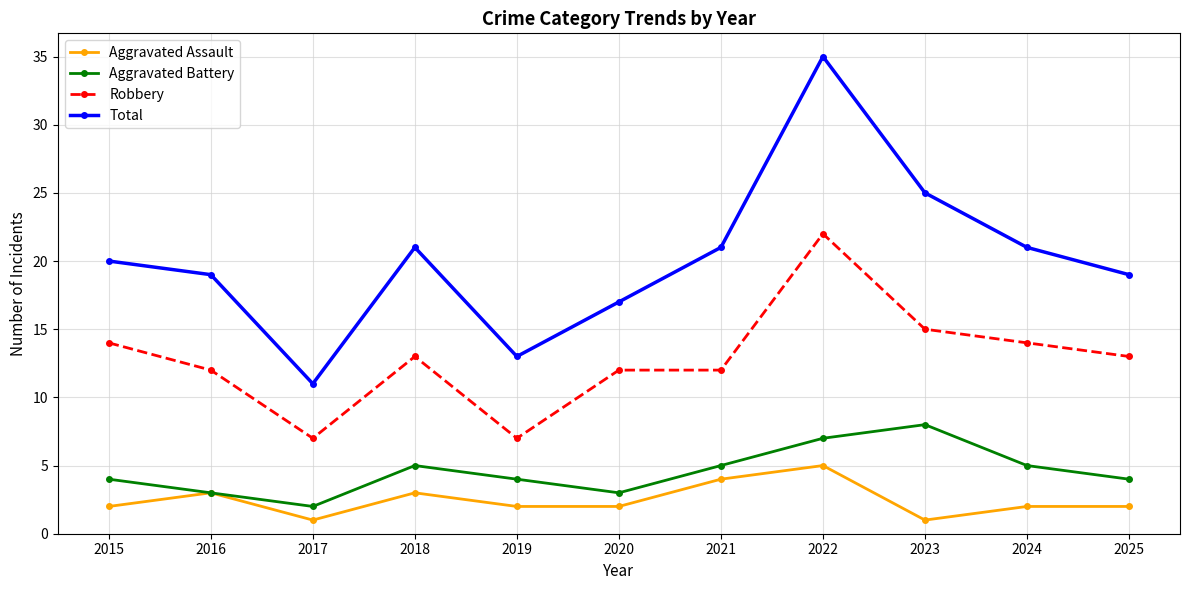

At which label does Total reach its peak?

2022